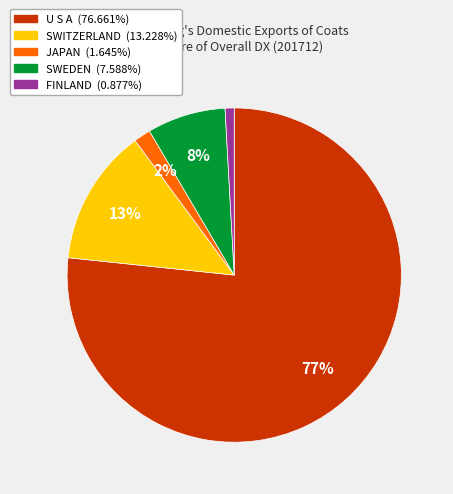

How many segments does this pie chart have?

5